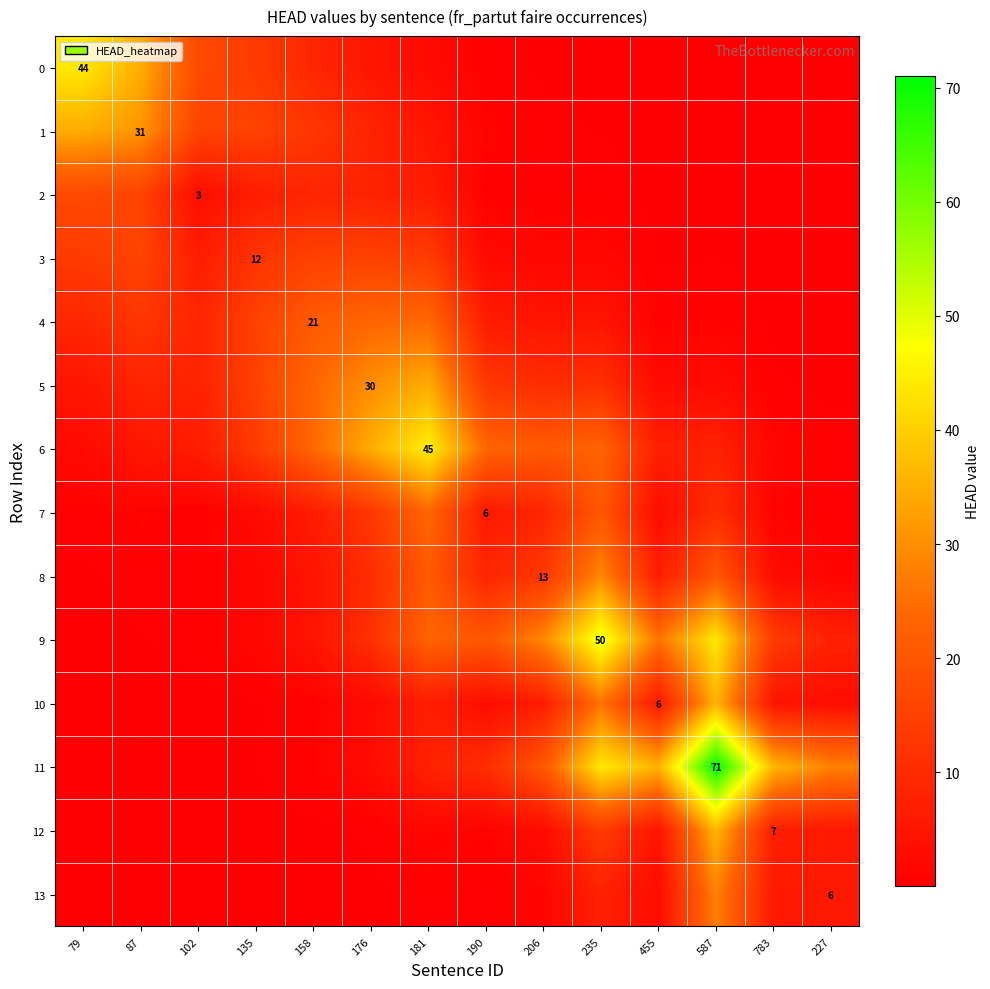

Which category has the highest value in the 12 series?

587